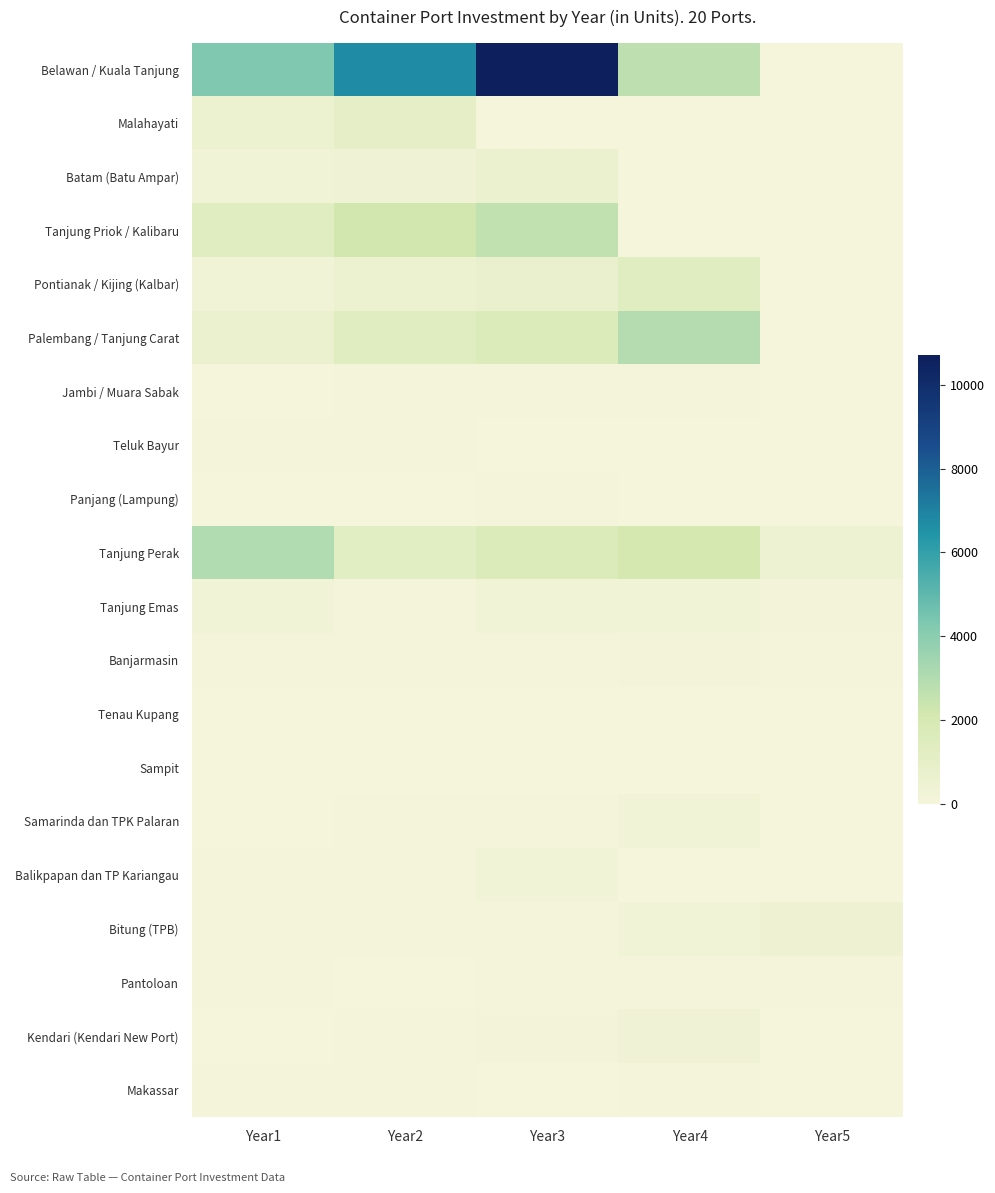

At how many categories does at least one series exceed 1263?

4